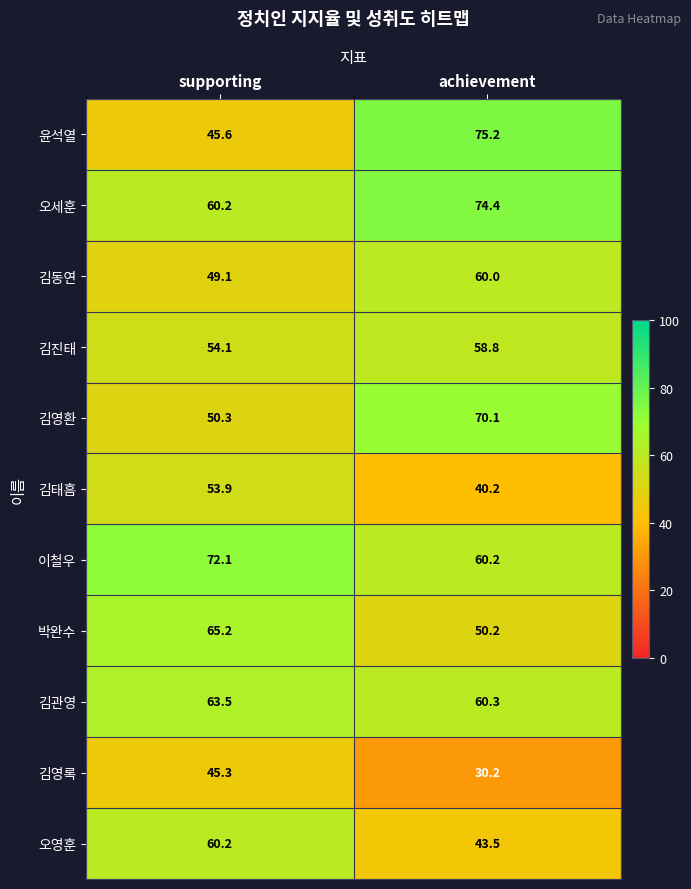

Which series has the largest total across all categories?

오세훈